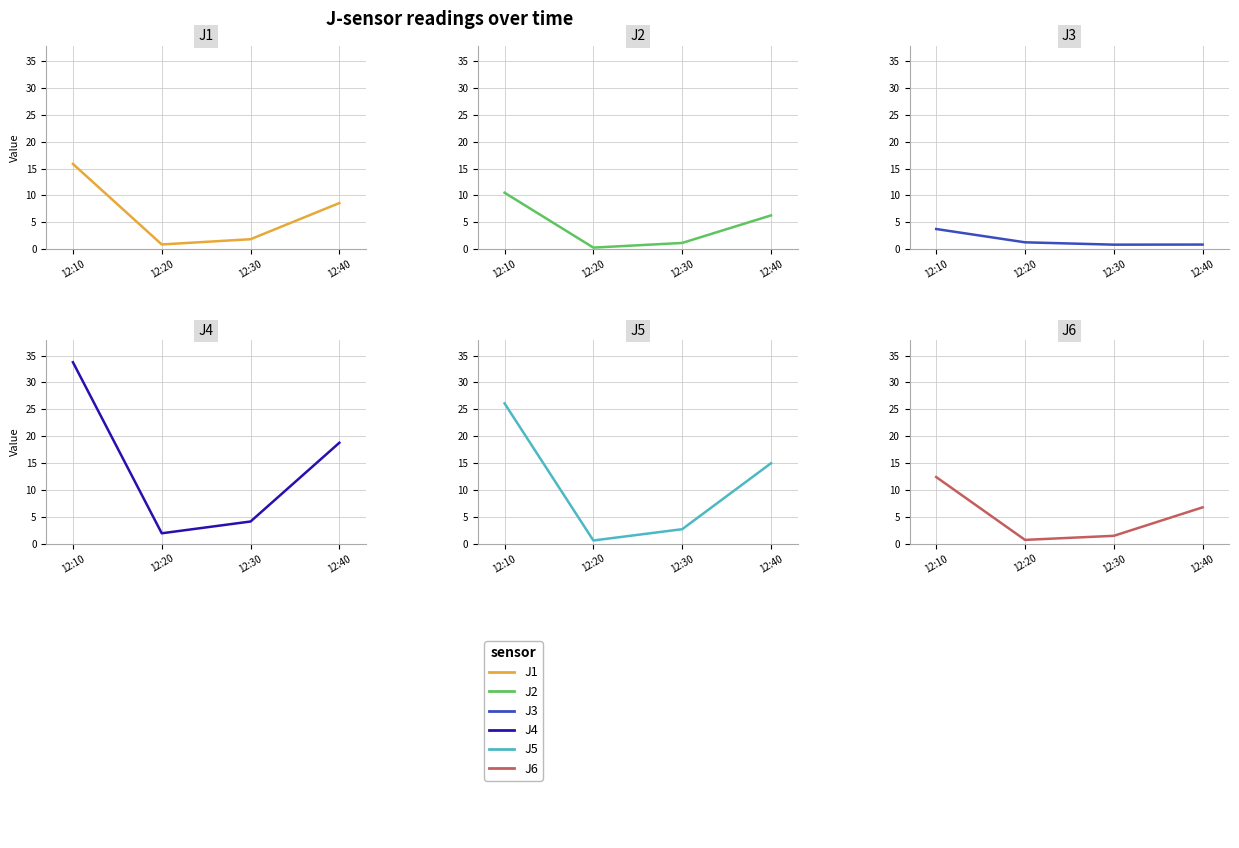

Is the value of J3 at 12:10 greater than the value of J4 at 12:20?

Yes